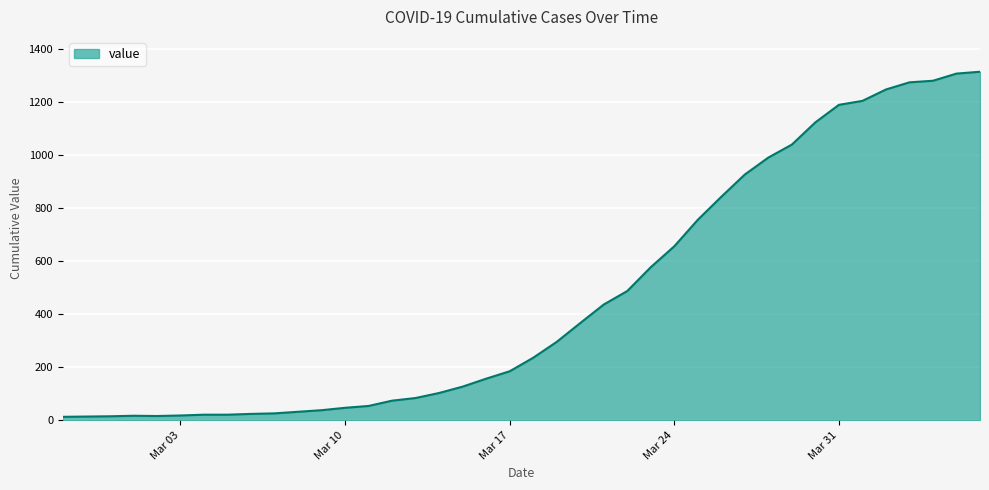

What is the greatest value displayed?

1316